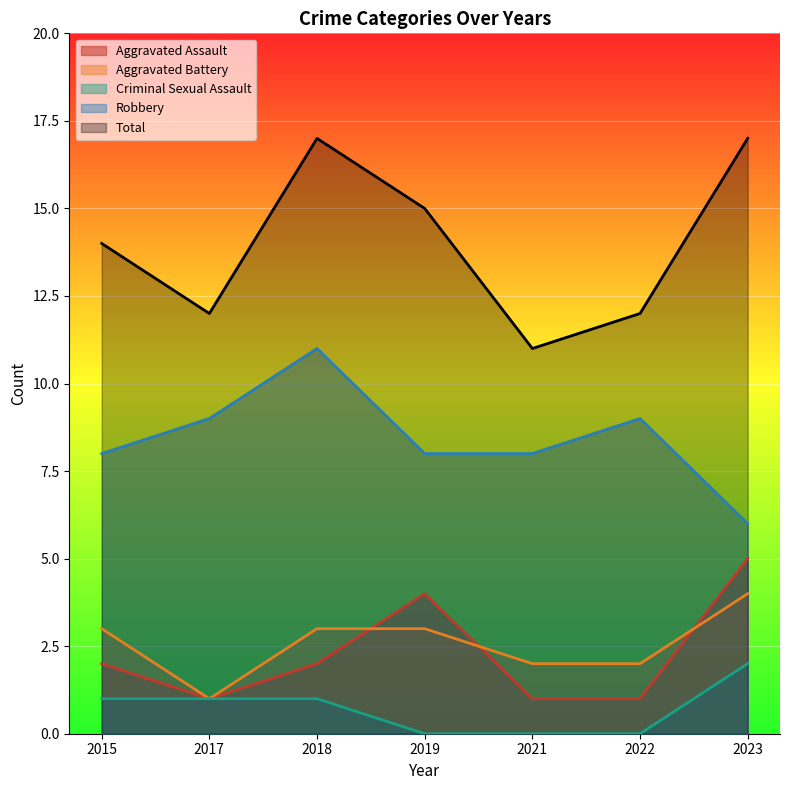

How many lines are shown in the chart?

5